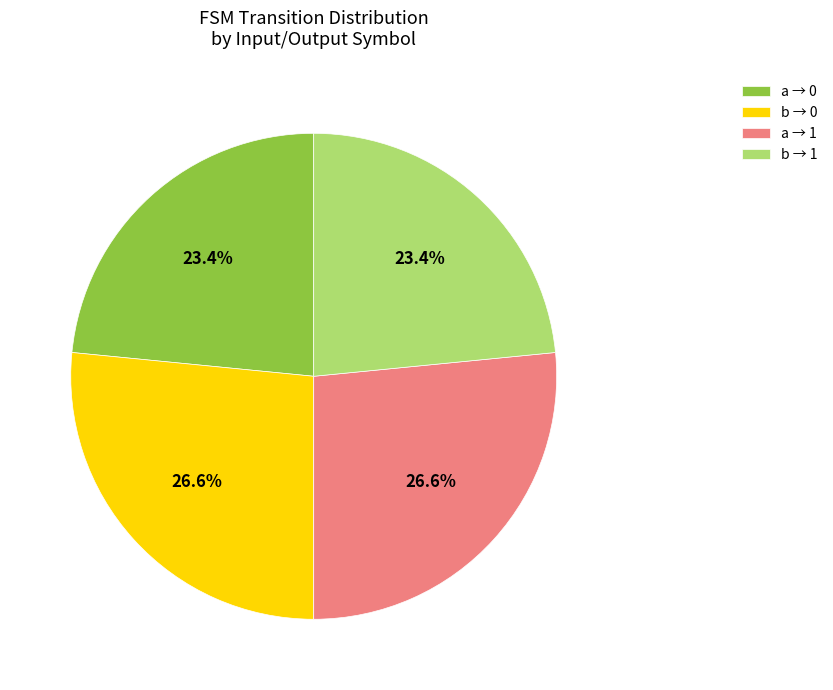

Count the number of slices in the pie.

4